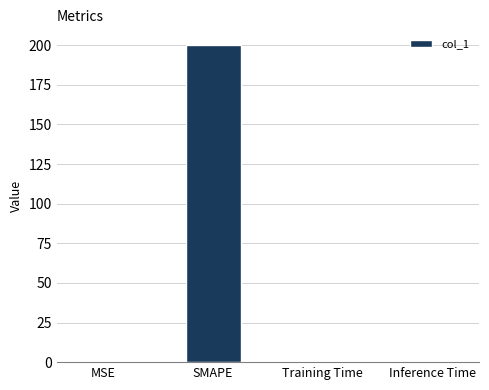

Does the chart contain stacked bars?

No